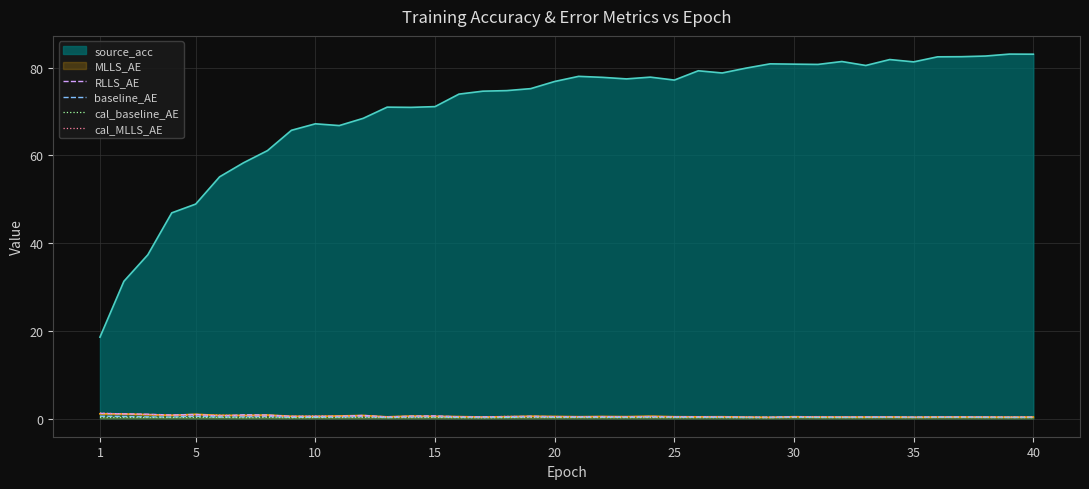

True or false: RLLS_AE has a value of 0.5 at 10.

True